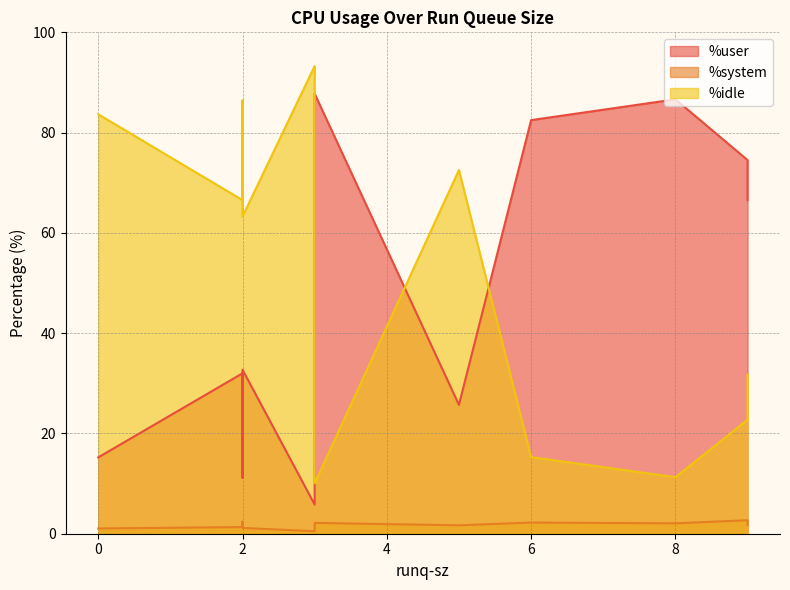

Does the chart display data point markers on the line(s)?

No